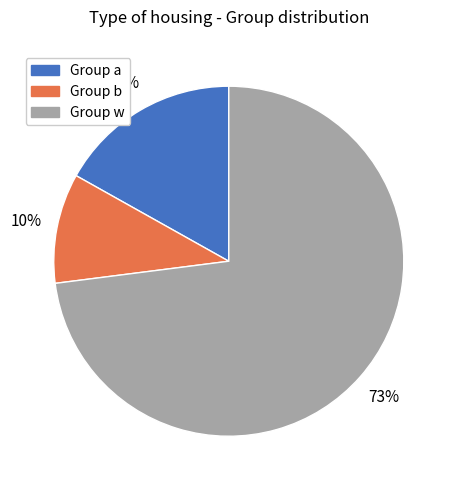

To the nearest percent, what is the difference between the largest and smallest slice percentages?

63%